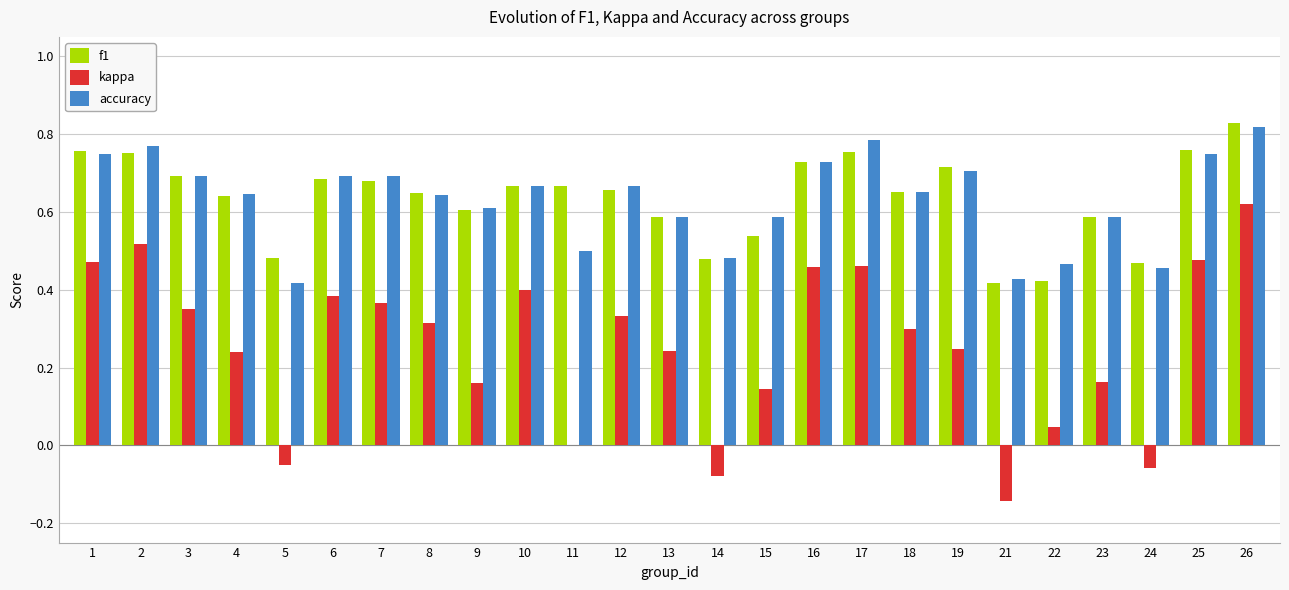

Count the accuracy values in the range 0 to 1.

25